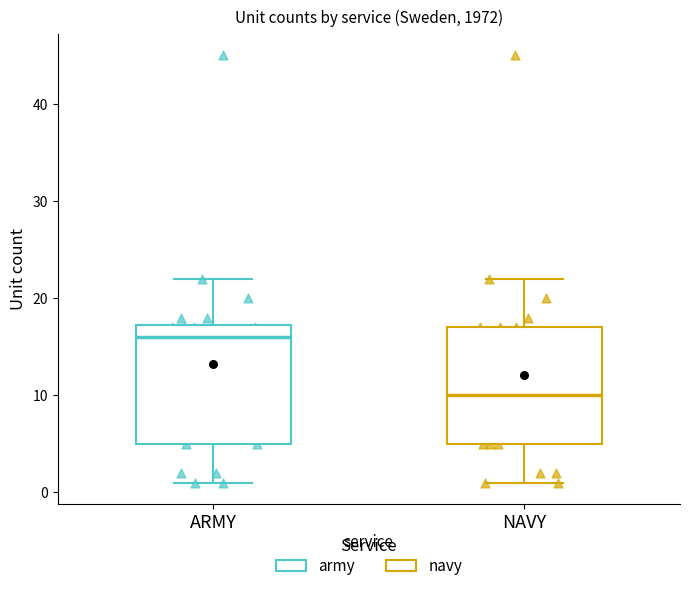

Reading left to right, transcribe this box plot: for each box, give where its median line is, the range the box spans, and where its two whiskers end, as read against the y-axis. The values are not printed on the chart, so give them approximately, as read against the axis.

ARMY: median 16, box 5 to 17, whiskers 1 to 22
NAVY: median 10, box 5 to 17, whiskers 1 to 22